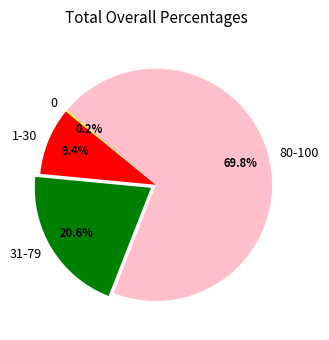

What percentage is NOT represented by 31-79?

79.4%